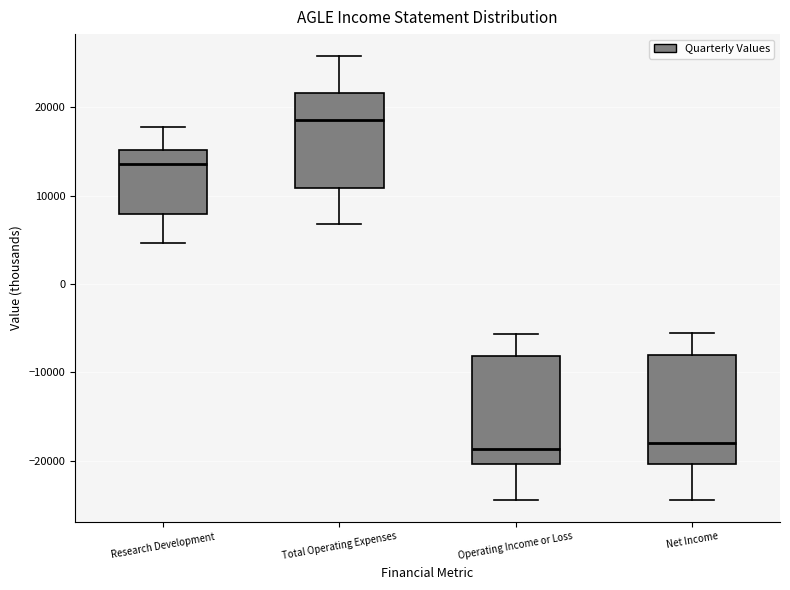

Reading left to right, read every box against the y-axis: the position of its median line, the range the box covers, and the ends of its whiskers. The values are not printed on the chart, so give them approximately, as read against the axis.

Research Development: median 14000, box 8000 to 15000, whiskers 5000 to 18000
Total Operating Expenses: median 19000, box 11000 to 22000, whiskers 7000 to 26000
Operating Income or Loss: median -19000, box -20000 to -8000, whiskers -24000 to -6000
Net Income: median -18000, box -20000 to -8000, whiskers -24000 to -5000